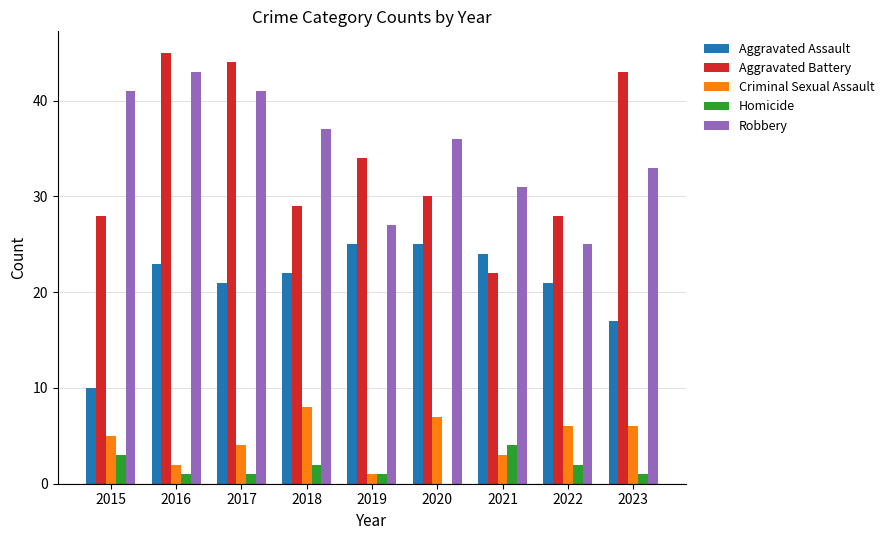

Reading left to right, list all the values displayed in this chart.

Aggravated Assault: 2015=10	2016=23	2017=21	2018=22	2019=25	2020=25	2021=24	2022=21	2023=17
Aggravated Battery: 2015=28	2016=45	2017=44	2018=29	2019=34	2020=30	2021=22	2022=28	2023=43
Criminal Sexual Assault: 2015=5	2016=2	2017=4	2018=8	2019=1	2020=7	2021=3	2022=6	2023=6
Homicide: 2015=3	2016=1	2017=1	2018=2	2019=1	2020=0	2021=4	2022=2	2023=1
Robbery: 2015=41	2016=43	2017=41	2018=37	2019=27	2020=36	2021=31	2022=25	2023=33